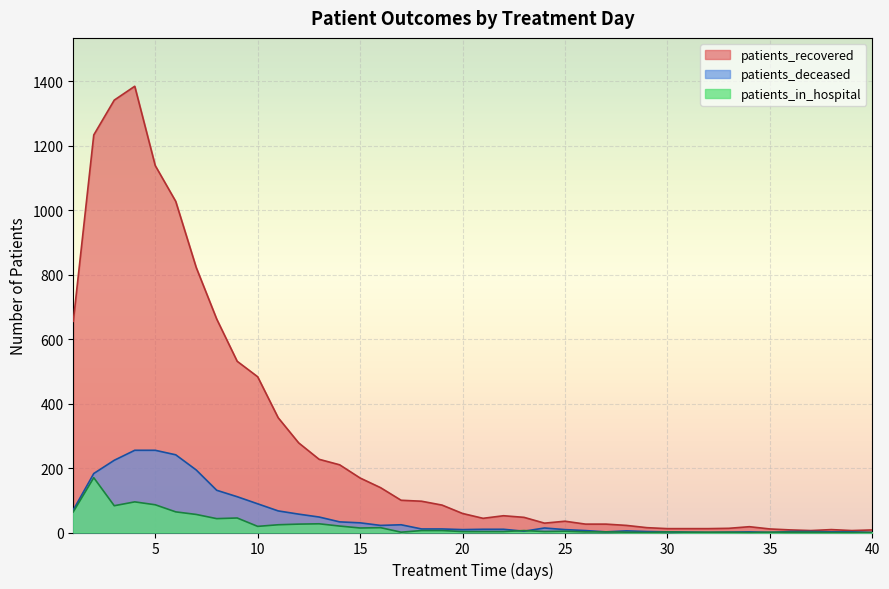

Where do patients_in_hospital and patients_deceased first cross each other?

22 and 23